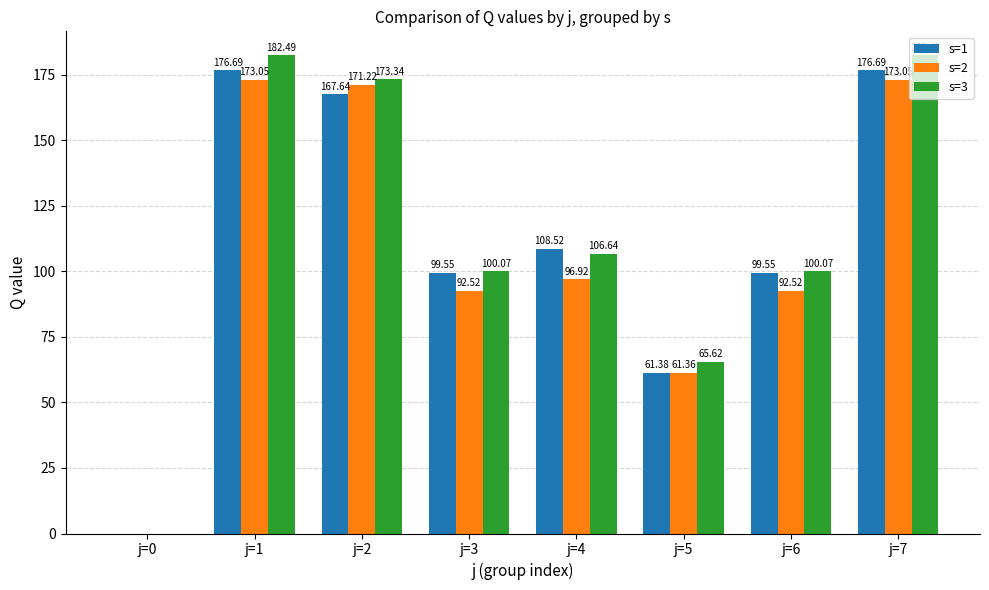

Are the bars horizontal?

No